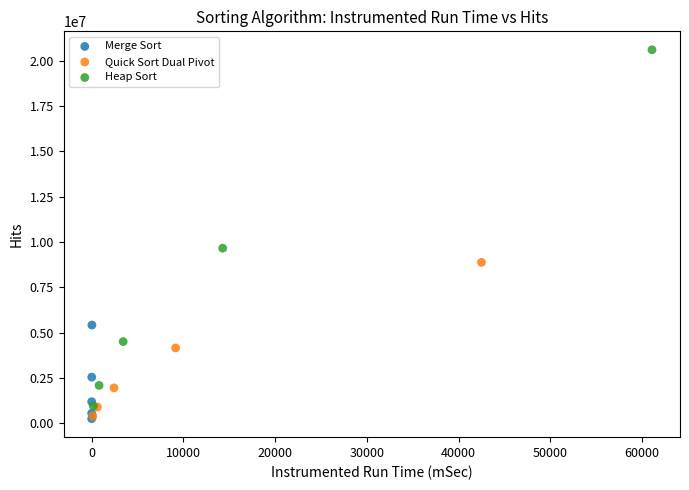

What are all the series names shown in the legend?

Merge Sort, Quick Sort Dual Pivot, Heap Sort